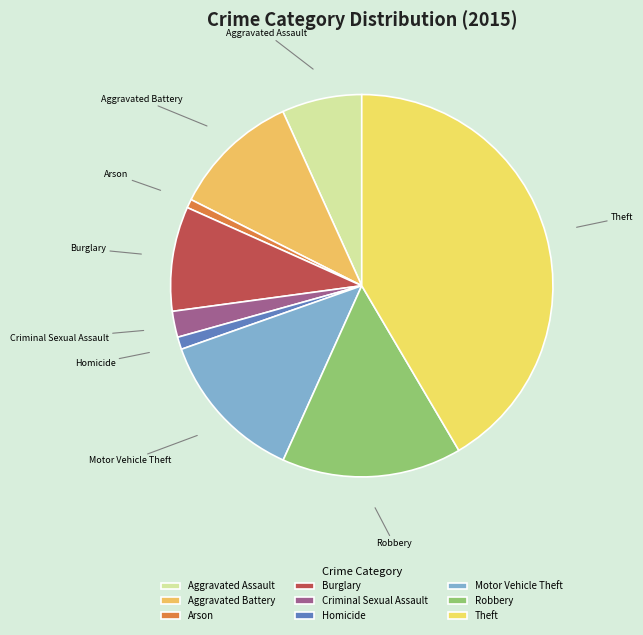

Is there any slice that represents more than half of the pie?

No